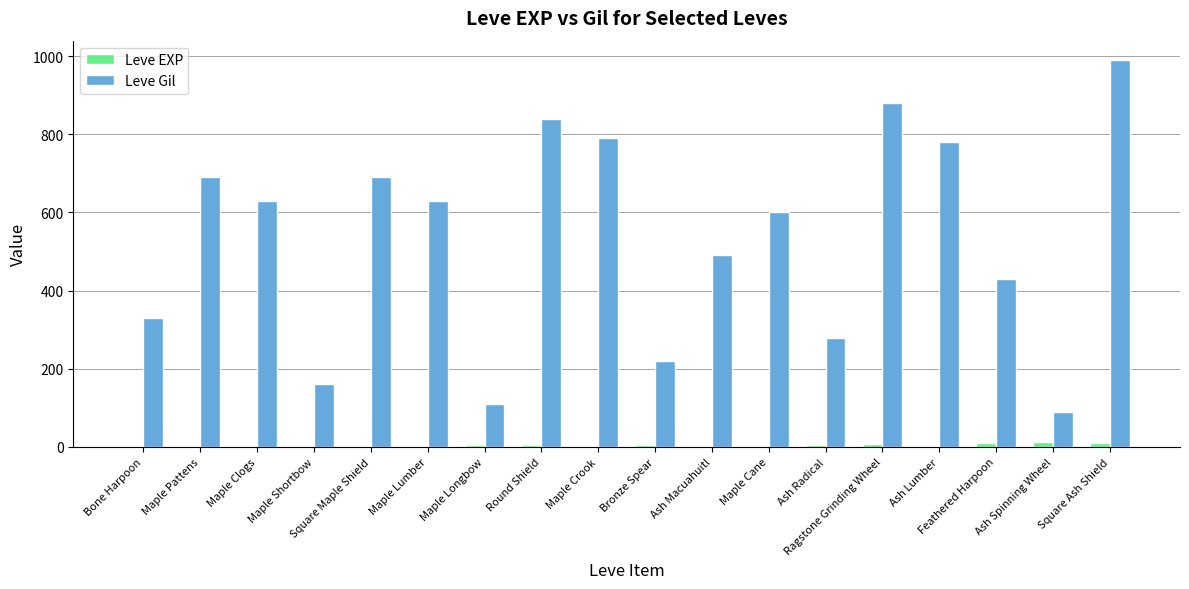

Is the value of Leve Gil at Ash Spinning Wheel greater than the value of Leve EXP at Ash Radical?

Yes